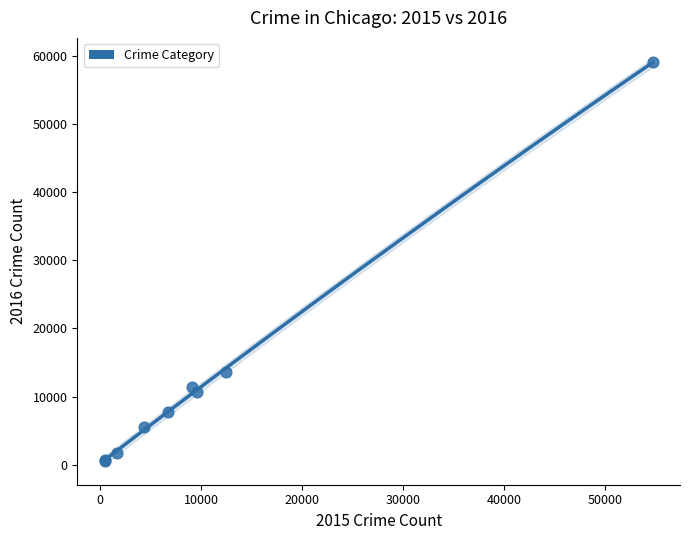

What Y value in the scatter plot is closest to 29741?

13568